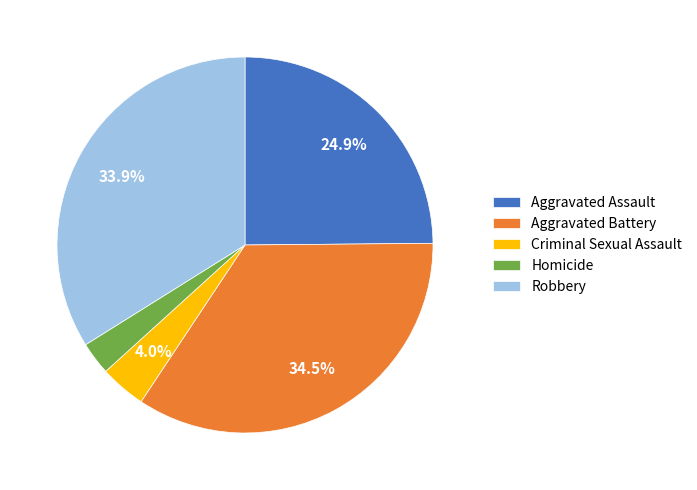

Rank the categories by value from highest to lowest.

Aggravated Battery, Robbery, Aggravated Assault, Criminal Sexual Assault, Homicide